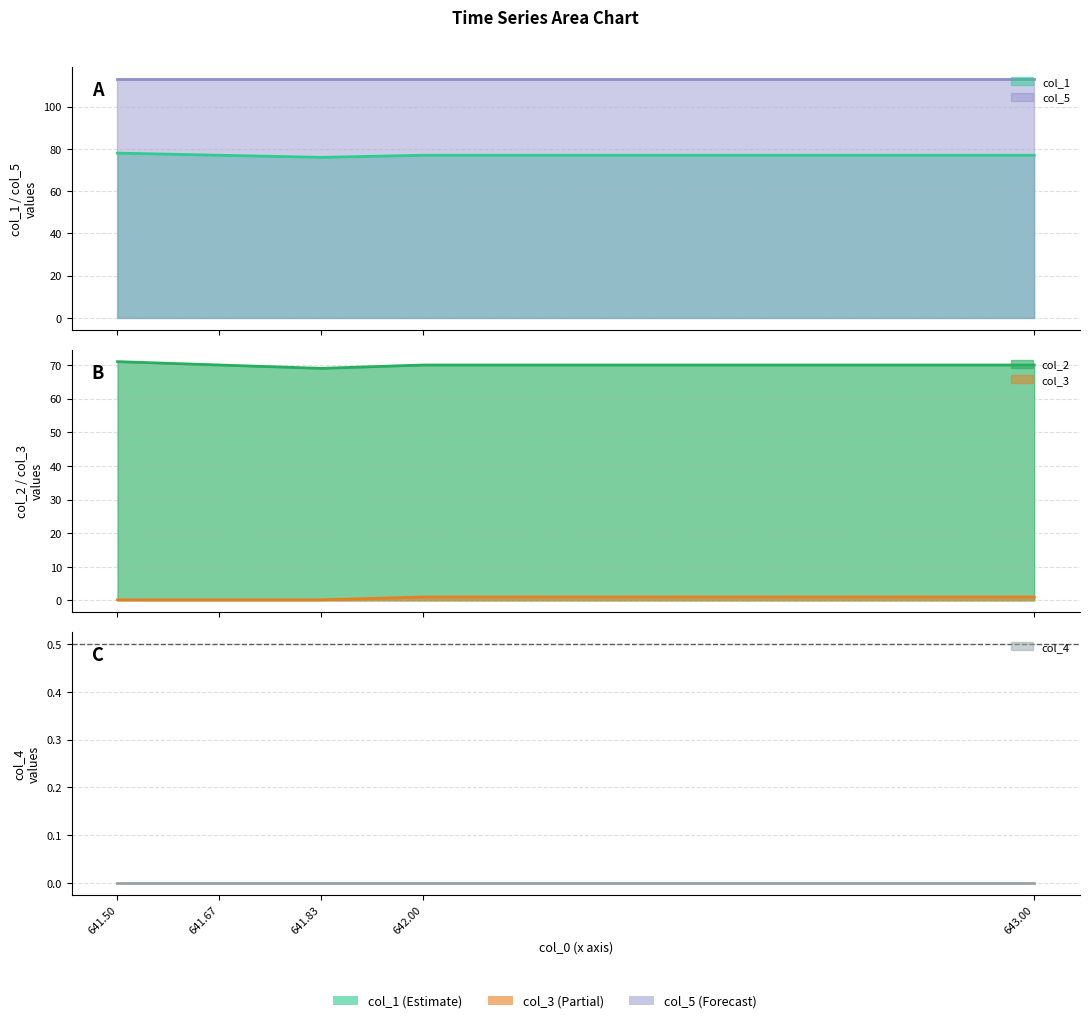

True or false: col_2 and col_3 intersect in this chart.

False